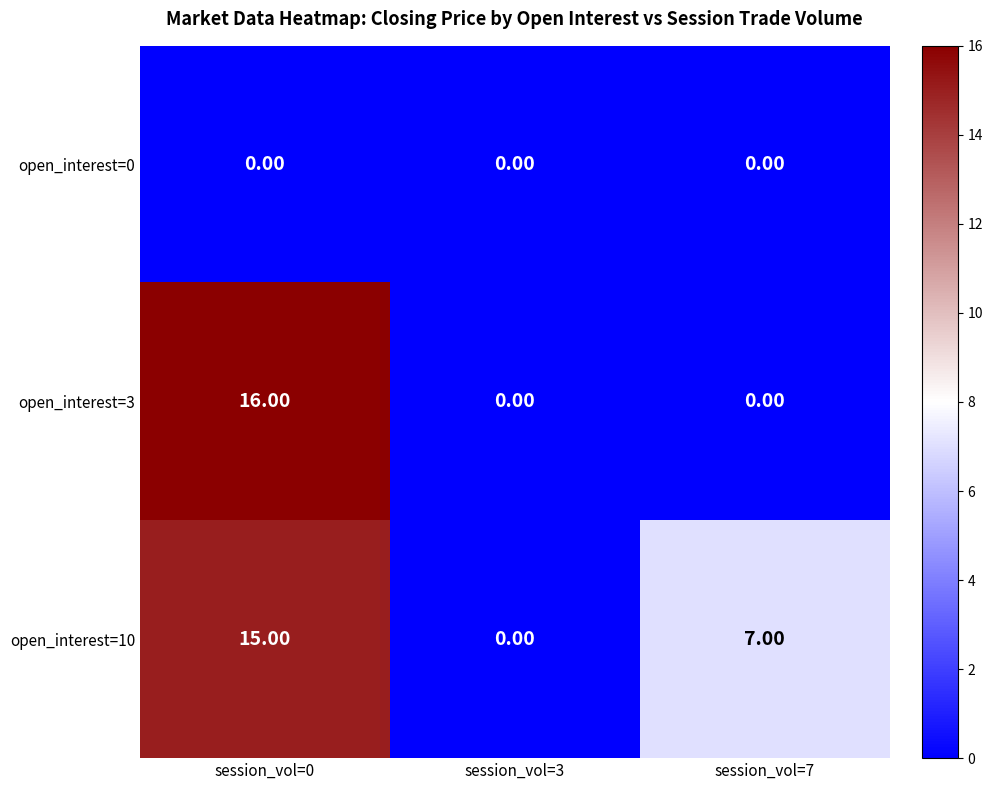

Which series changed the most between session_vol=3 and session_vol=7?

open_interest=10